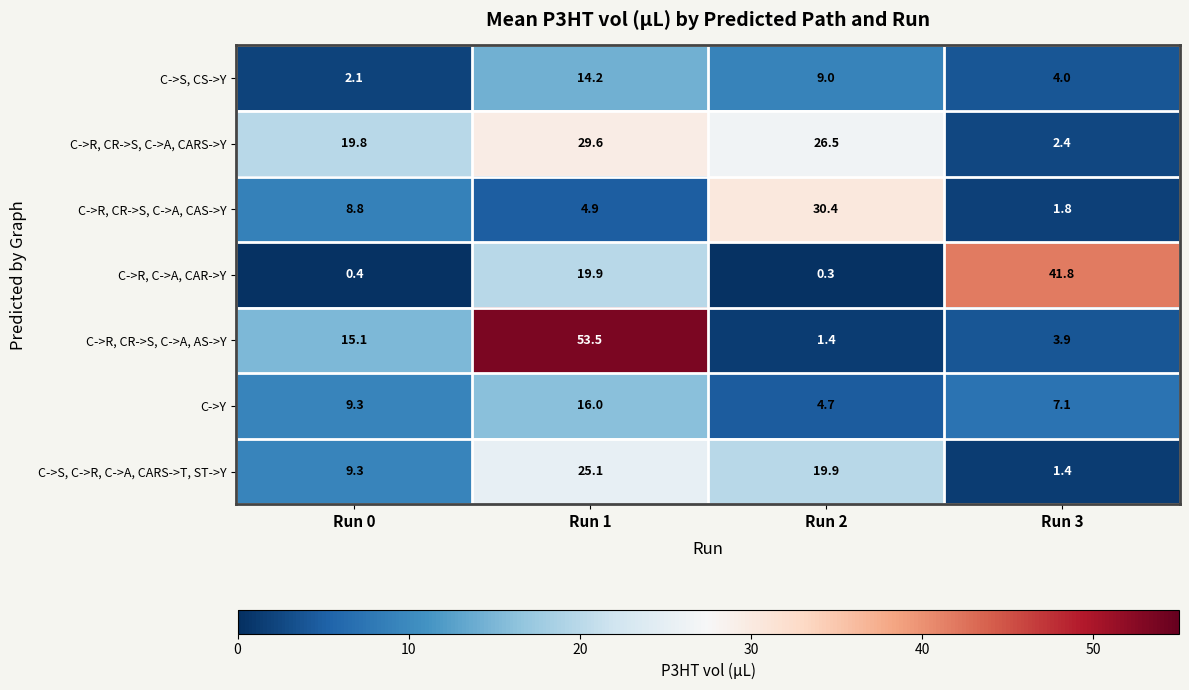

How many data points does each series have?

4